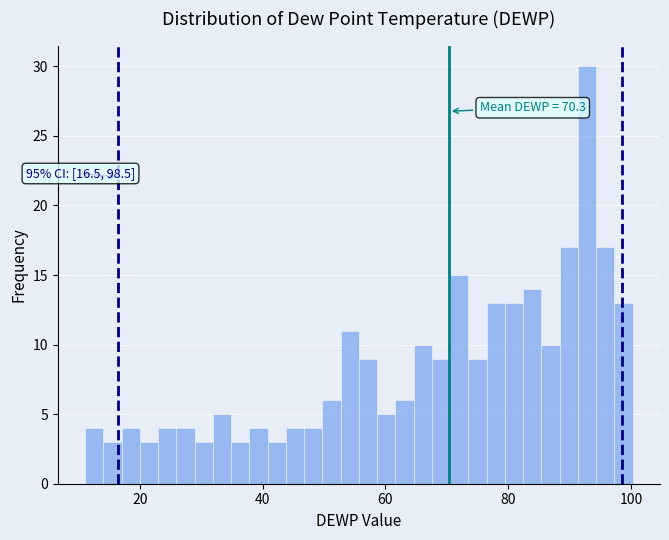

Around what value on the x-axis is the tallest bar? Give the approximate position of its centre, as read against the axis.

92